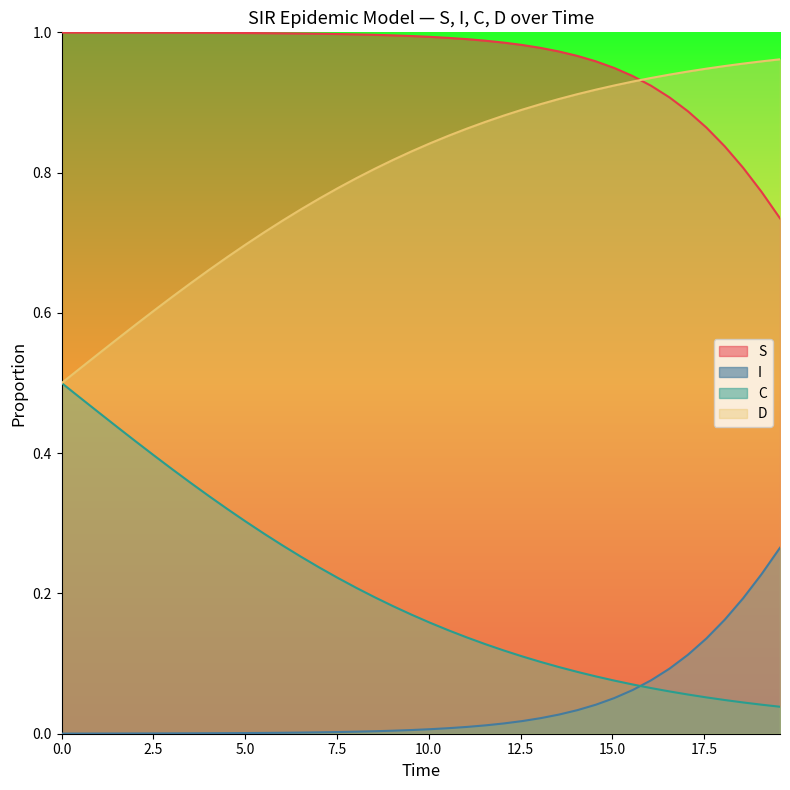

Which series has the largest total across all categories?

S